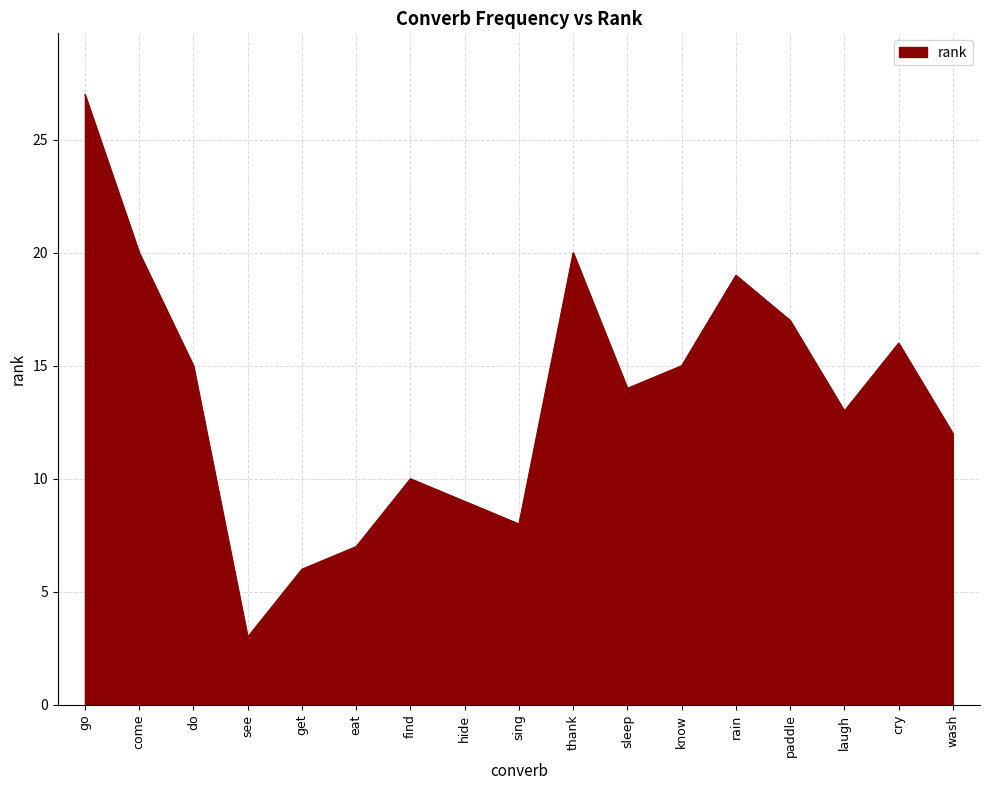

How many interior local peaks (higher than both neighbors) does the data have?

4